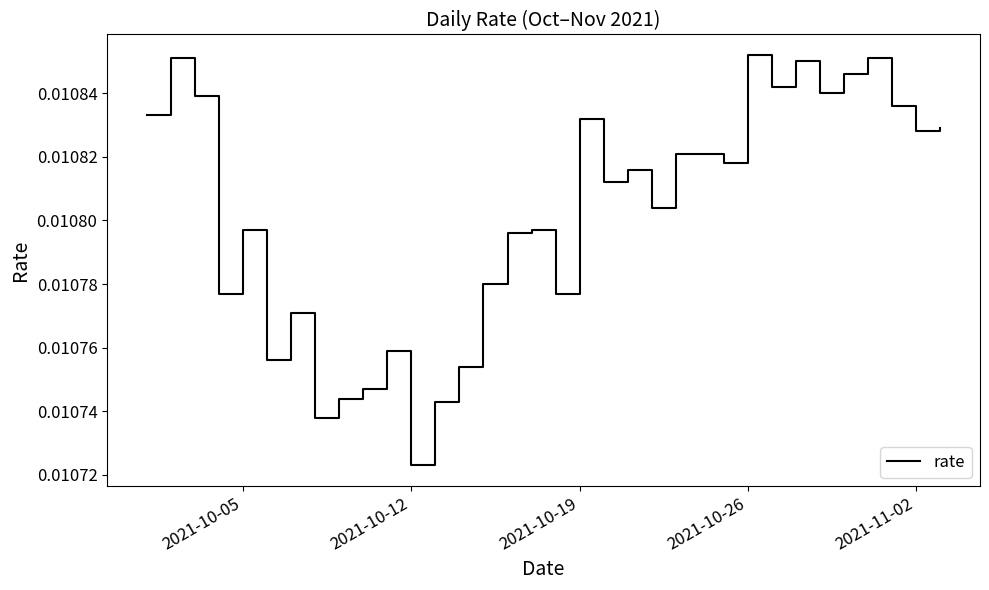

At which label is the value closest to 0?

2021-10-12